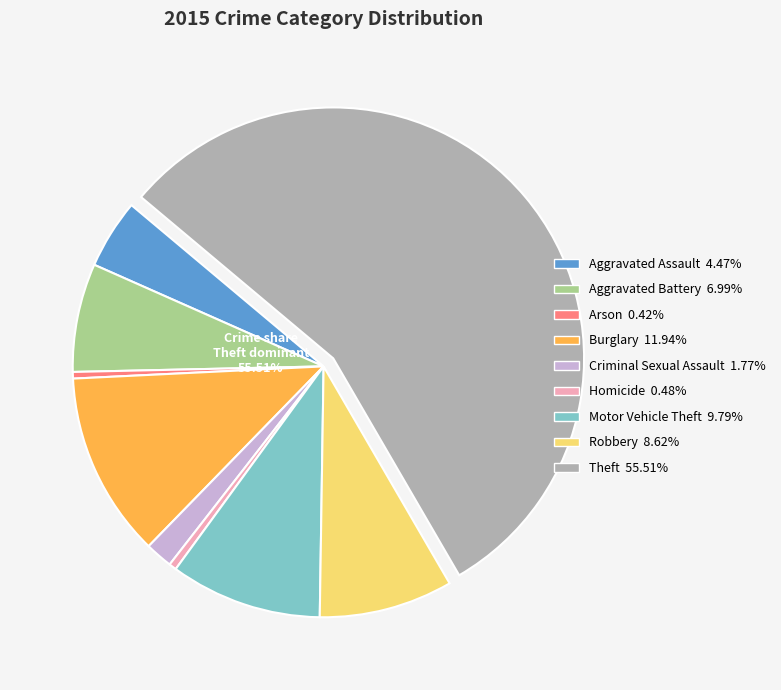

The Arson slice represents 1% of the pie. True or false?

False